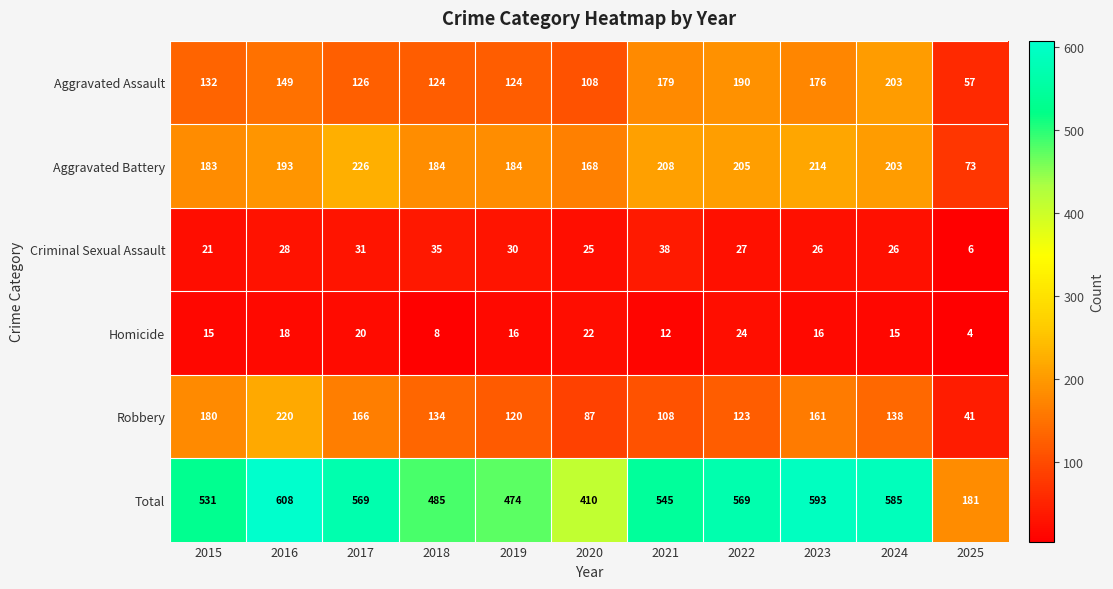

At which category is the sum across all series the highest?

2016